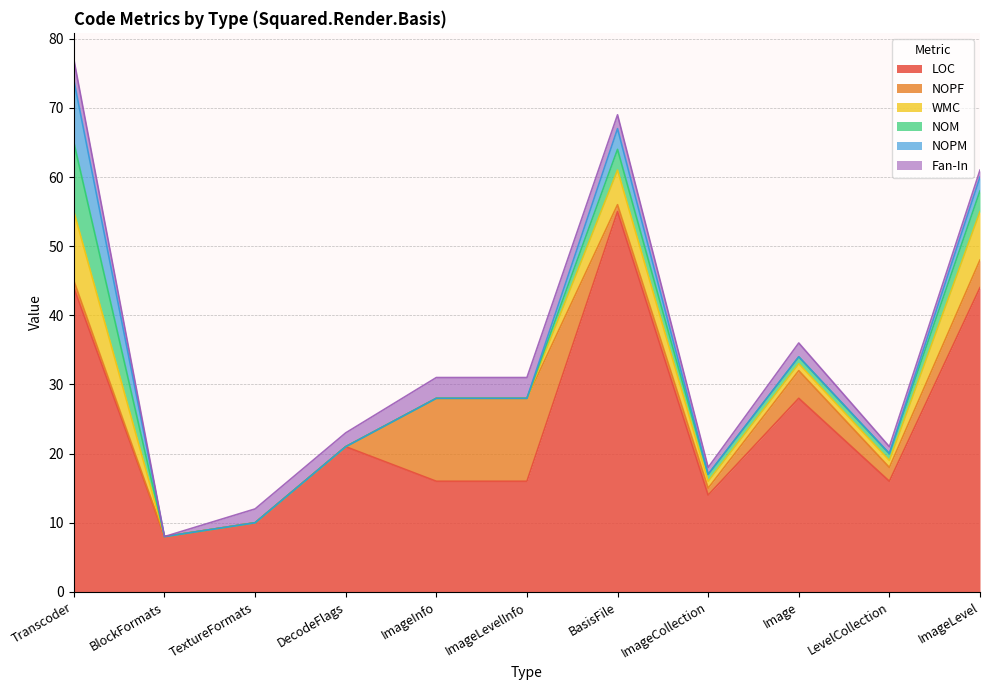

What are all the series names shown in the legend?

LOC, NOPF, WMC, NOM, NOPM, Fan-In